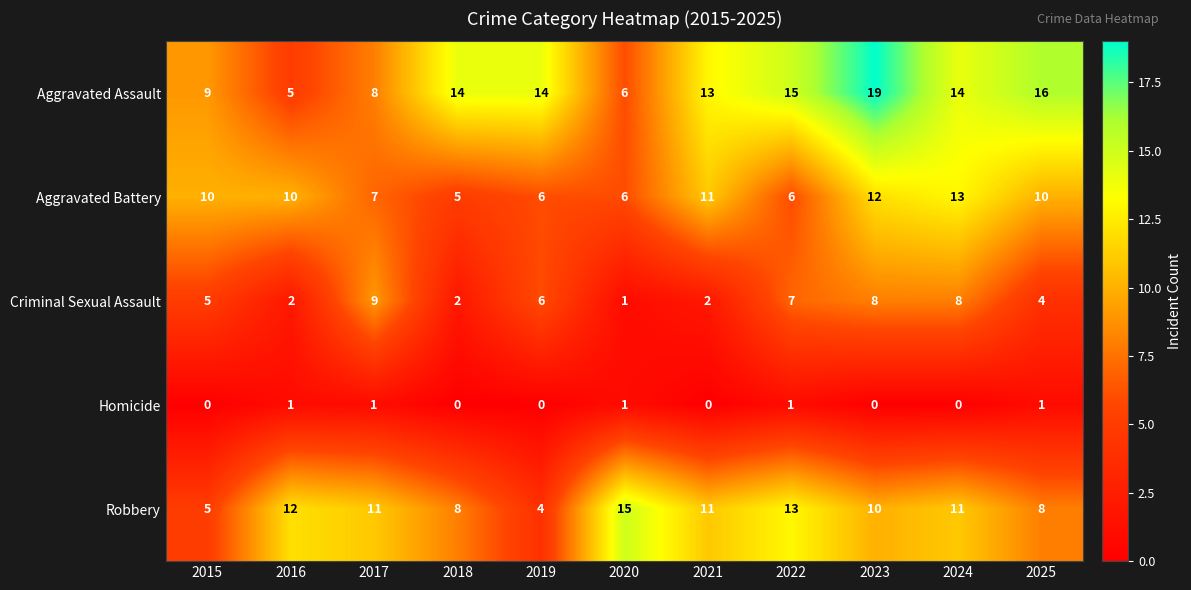

How many series are shown in this chart?

5